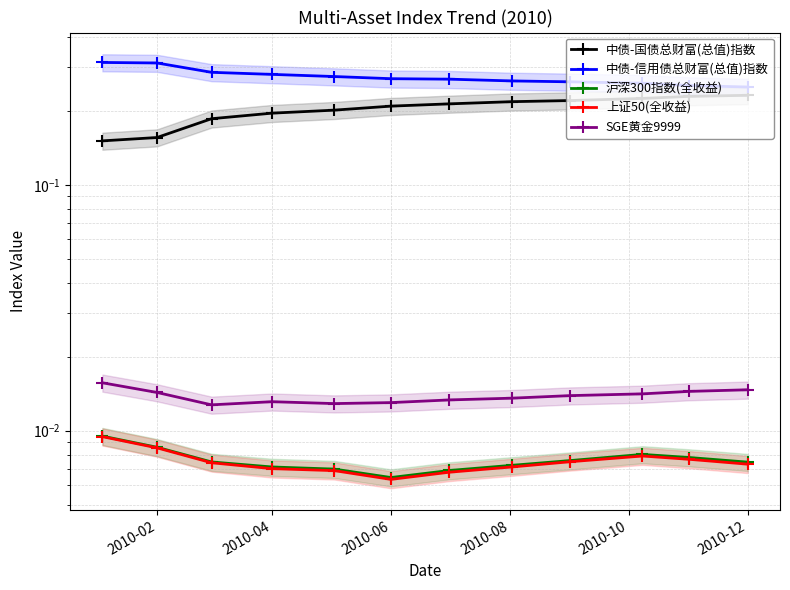

Reading left to right, transcribe all the data shown in this chart.

中债-国债总财富(总值)指数: 0.2	0.2	0.2	0.2	0.2	0.2	0.2	0.2	0.2	0.2	0.2	0.2
中债-信用债总财富(总值)指数: 0.3	0.3	0.3	0.3	0.3	0.3	0.3	0.3	0.3	0.3	0.3	0.2
沪深300指数(全收益): 0.0	0.0	0.0	0.0	0.0	0.0	0.0	0.0	0.0	0.0	0.0	0.0
上证50(全收益): 0.0	0.0	0.0	0.0	0.0	0.0	0.0	0.0	0.0	0.0	0.0	0.0
SGE黄金9999: 0.0	0.0	0.0	0.0	0.0	0.0	0.0	0.0	0.0	0.0	0.0	0.0